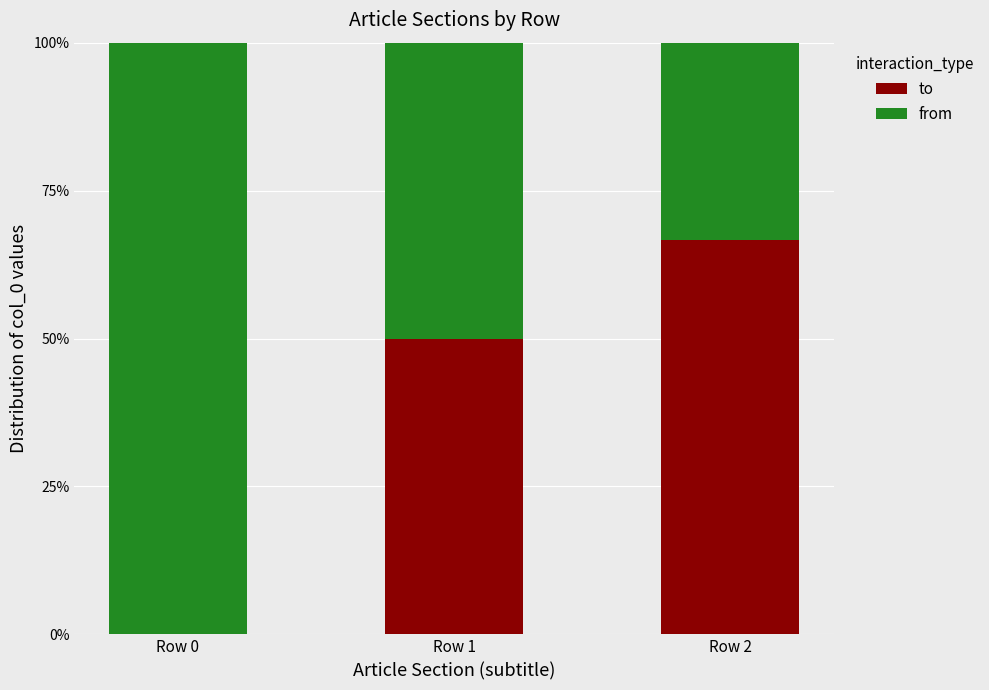

What is the maximum value for to?

66.7